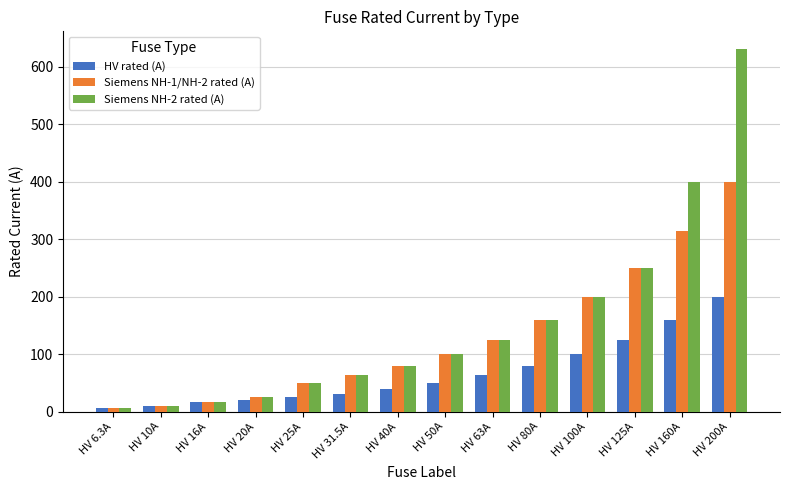

Which label corresponds to the largest value in the chart?

HV 200A